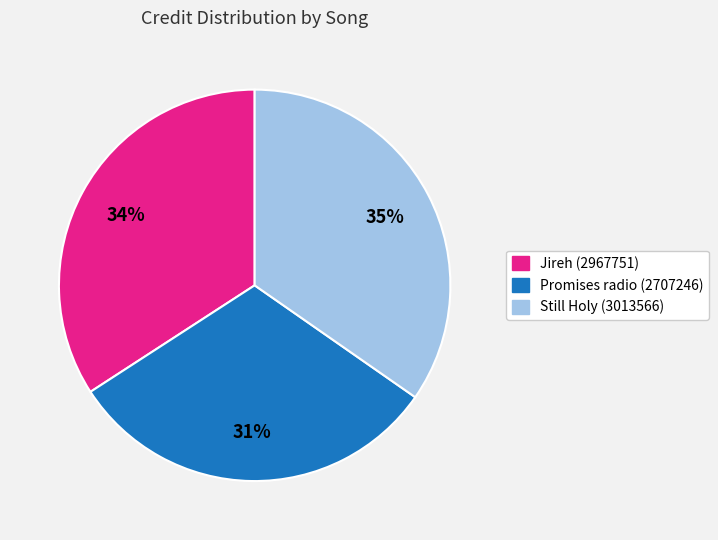

Count the number of slices in the pie.

3